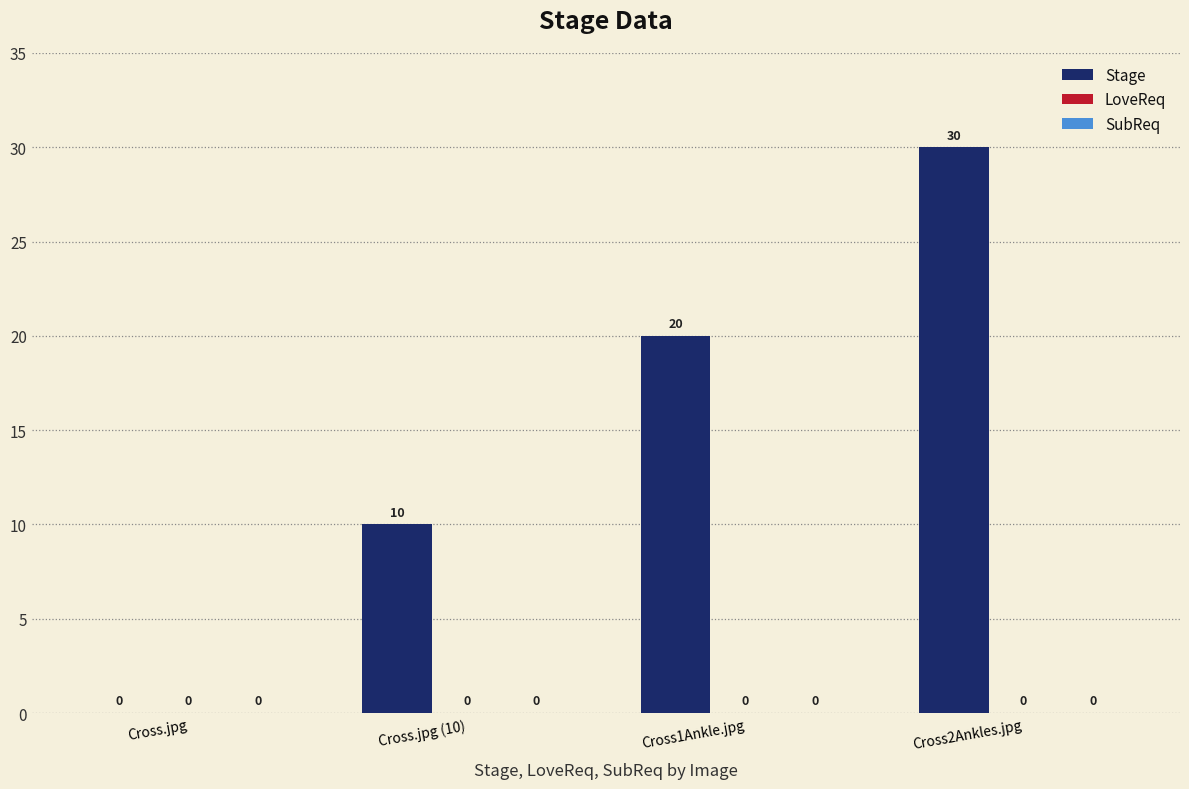

At which label is the value closest to 15?

Cross.jpg (10)